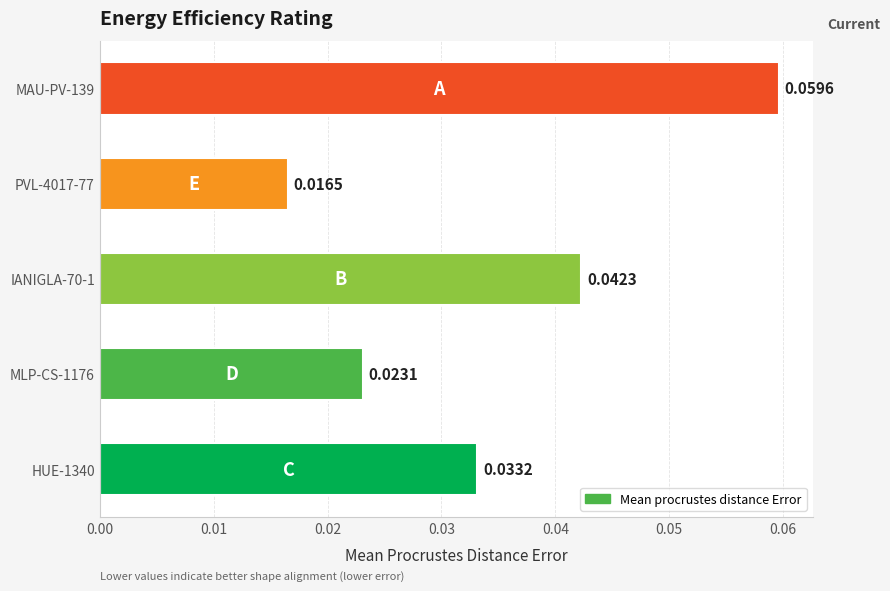

Rank the categories by value from lowest to highest.

PVL-4017-77, MLP-CS-1176, HUE-1340, IANIGLA-70-1, MAU-PV-139